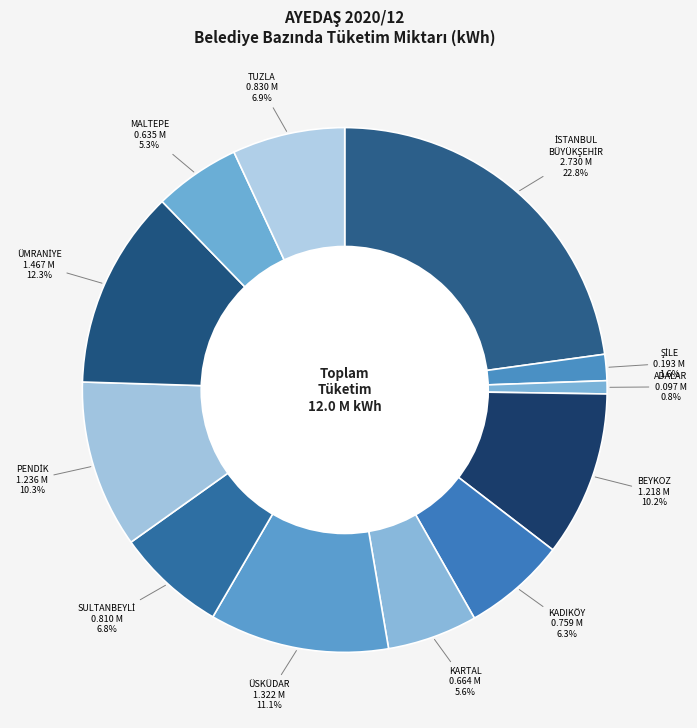

Which slice is the smallest?

ADALAR